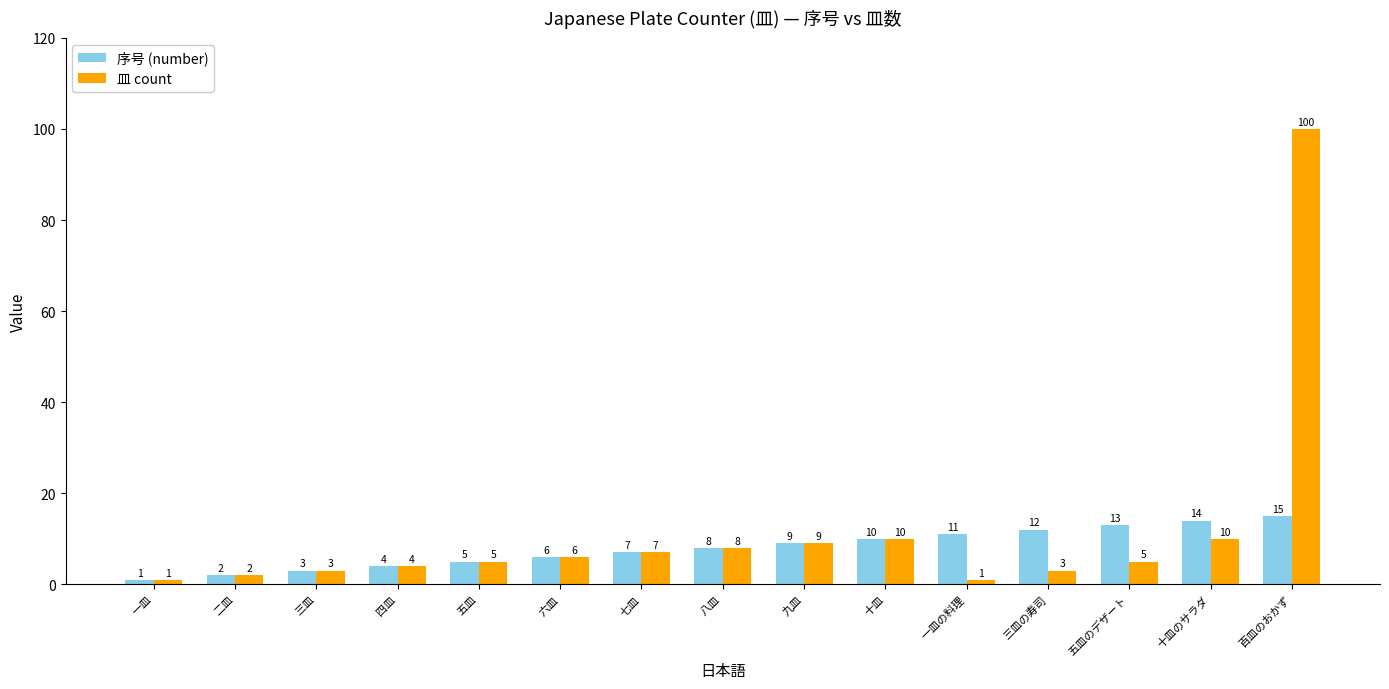

List the series in order of their overall mean, highest first.

皿 count, 序号 (number)